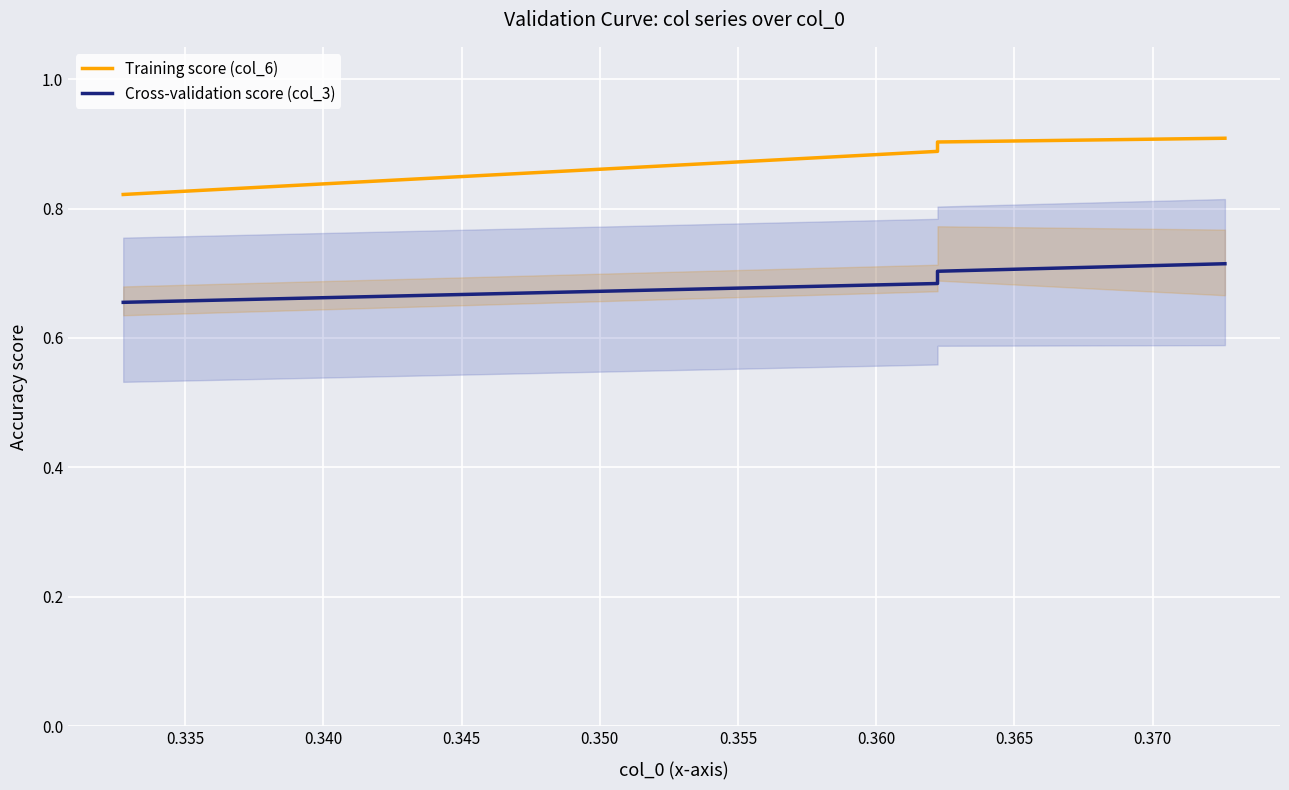

List the series in order of their peak value, highest first.

Training score (col_6), Cross-validation score (col_3)